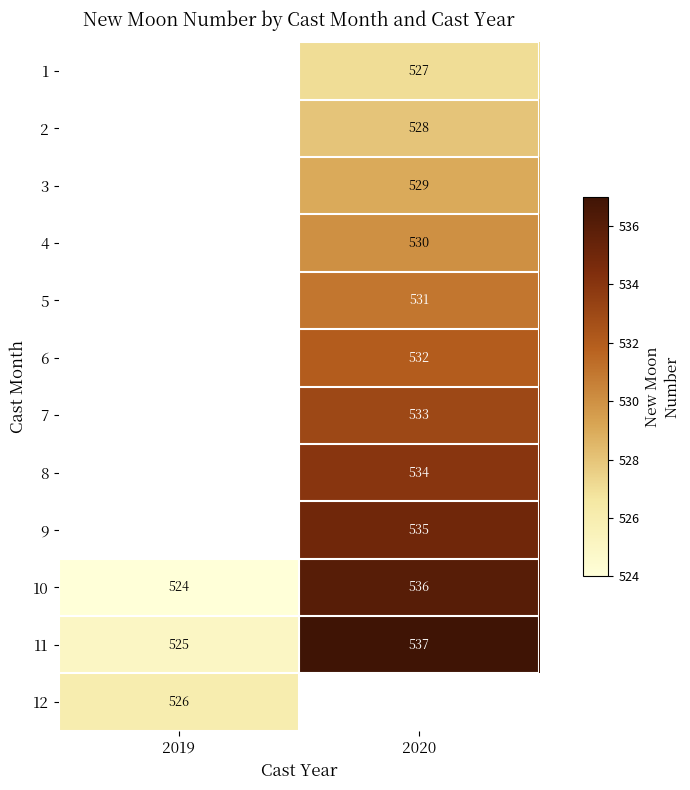

What is the minimum value for 11?

525